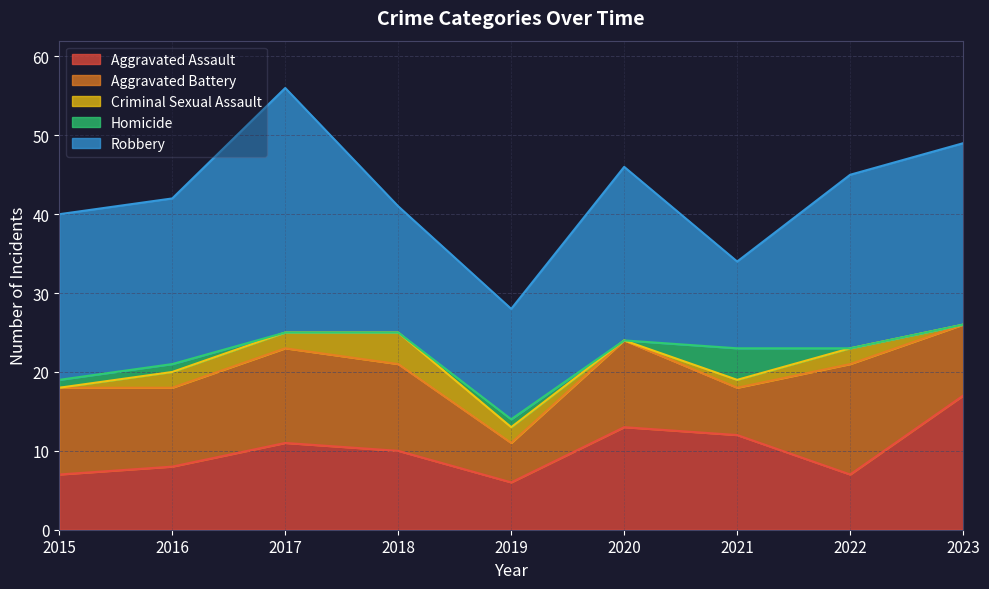

At which category does Homicide reach its first local peak?

2019